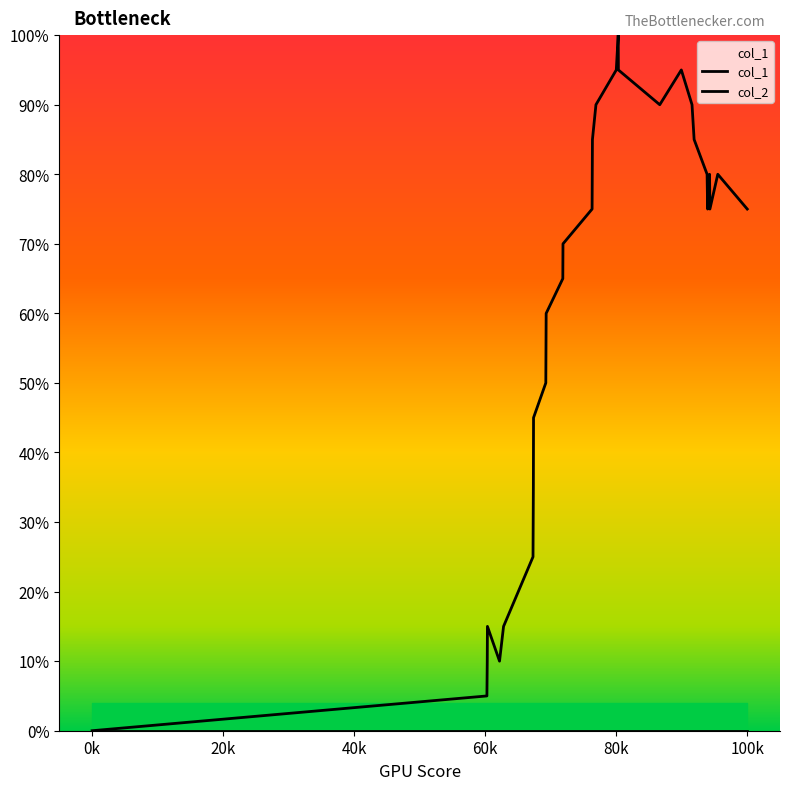

Which series has the widest spread of values?

col_1